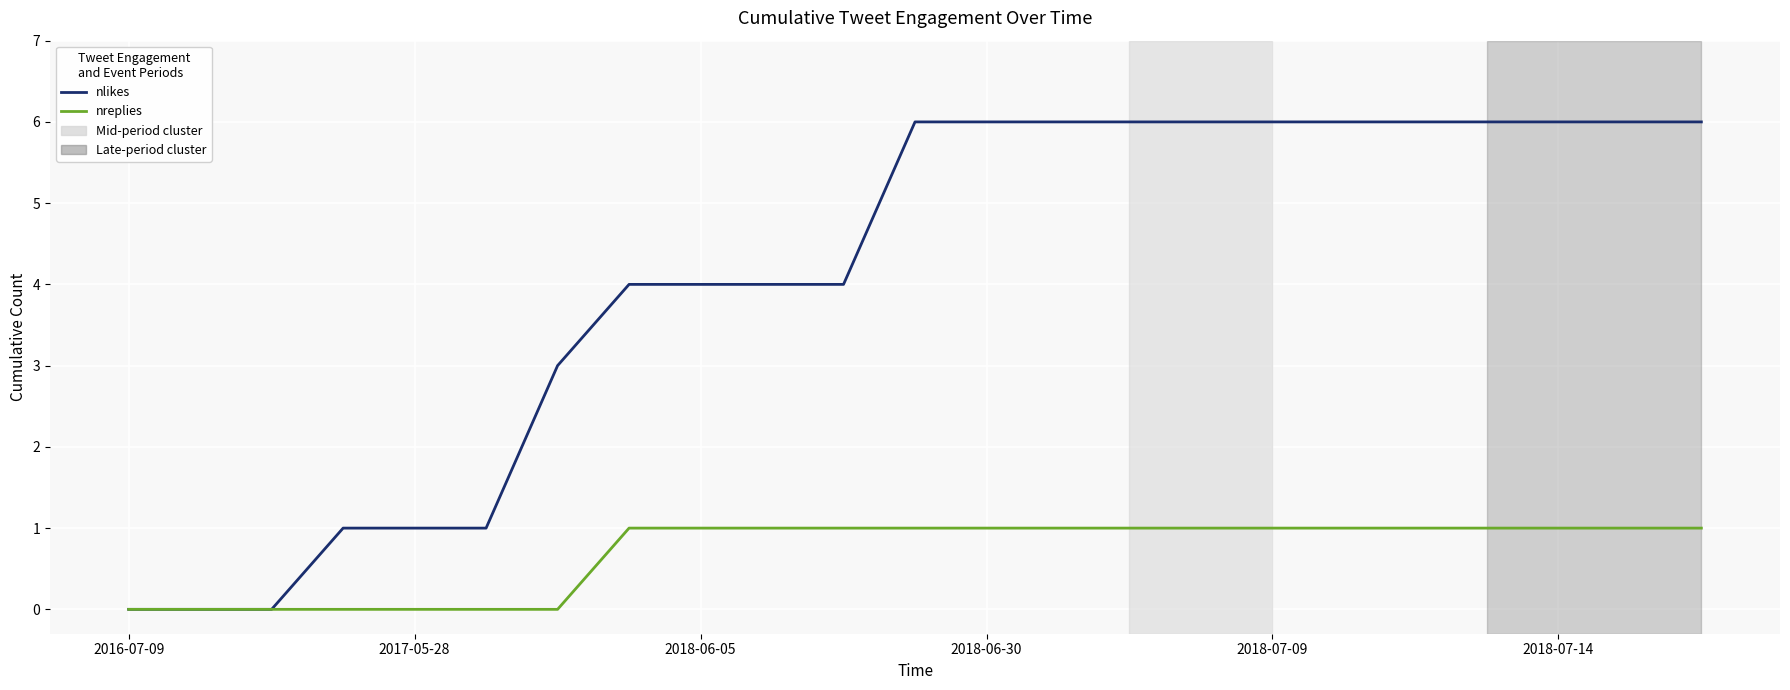

Which series has the largest total across all categories?

nlikes